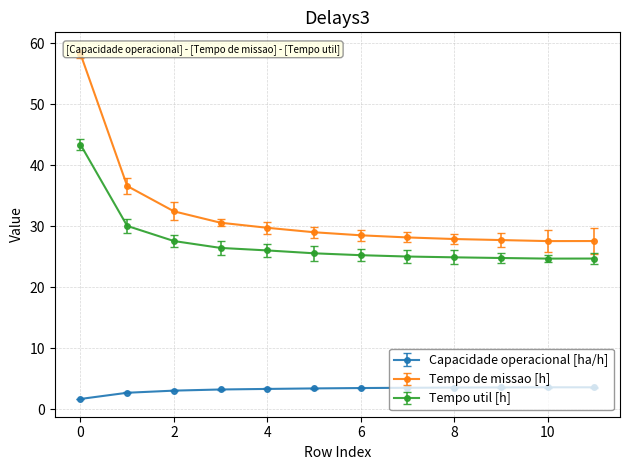

What are all the series names shown in the legend?

Capacidade operacional [ha/h], Tempo de missao [h], Tempo util [h]